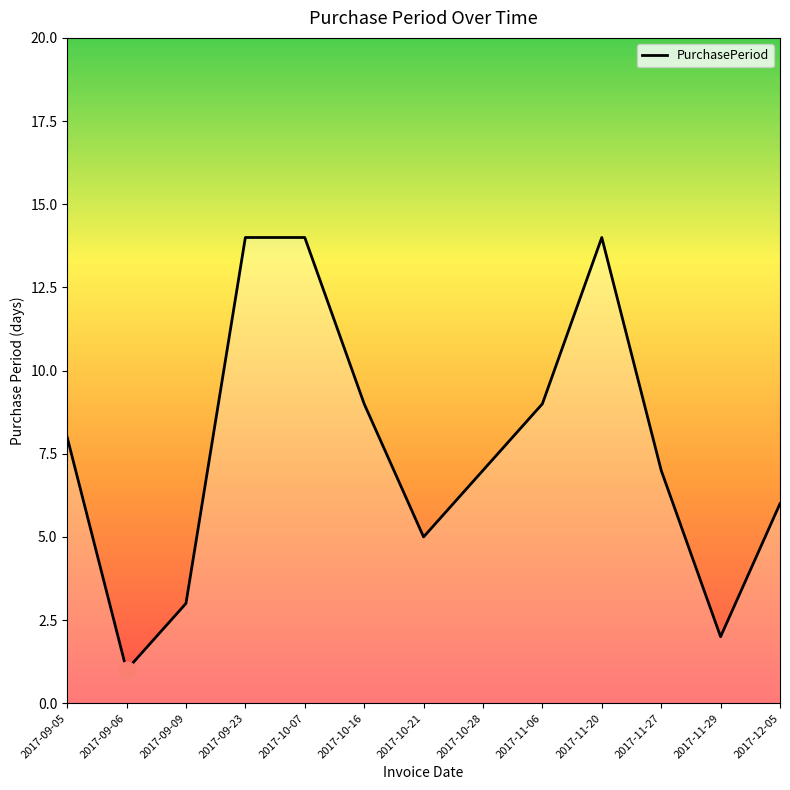

What position from the left is 2017-12-05?

13